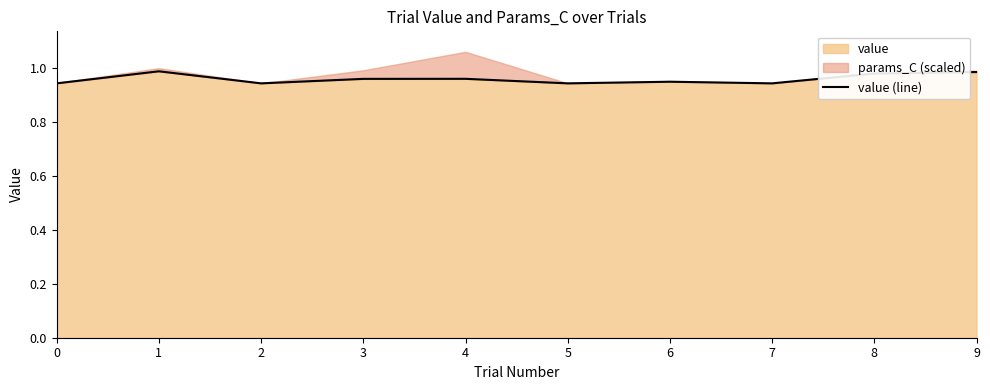

What is the value of the 10th point from the left?

1.0